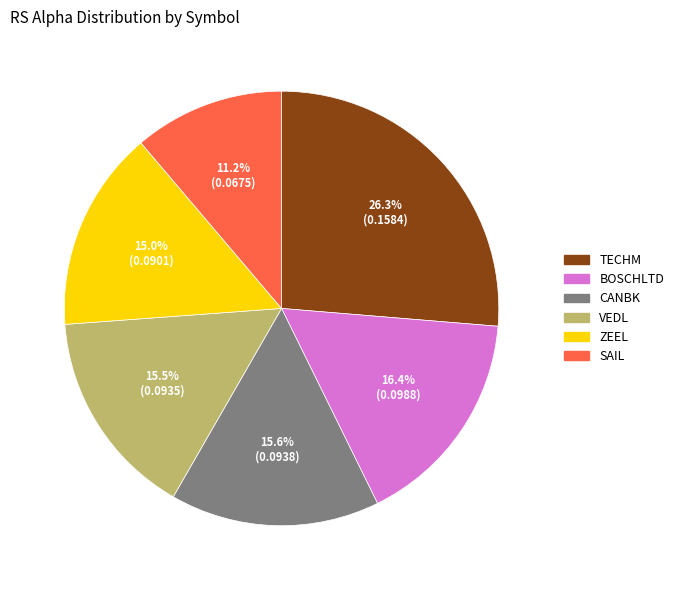

Does any single category account for the majority?

No